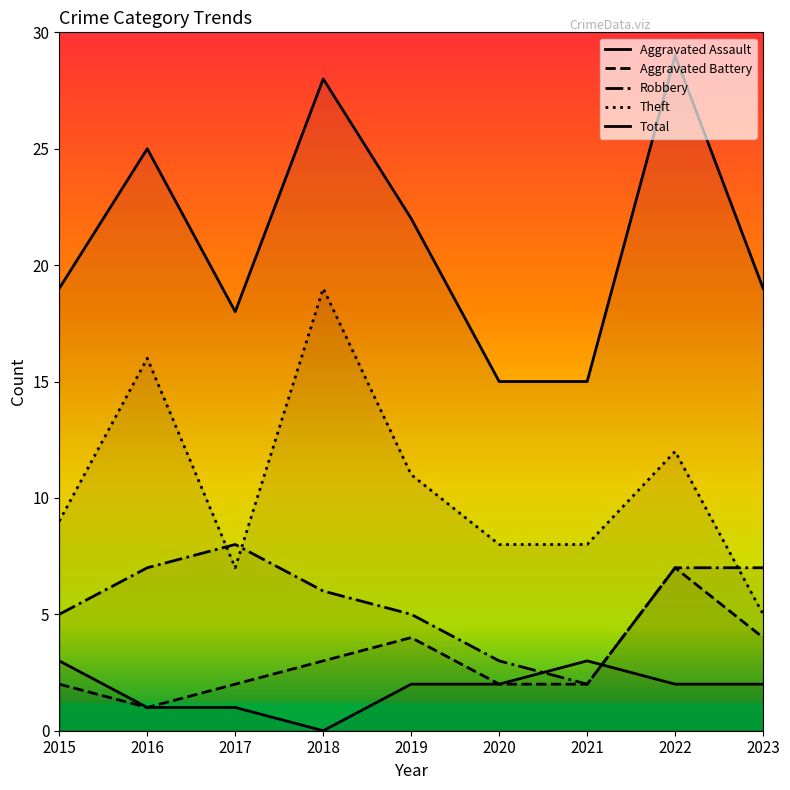

Is it true that Robbery equals 7 at 2015?

False